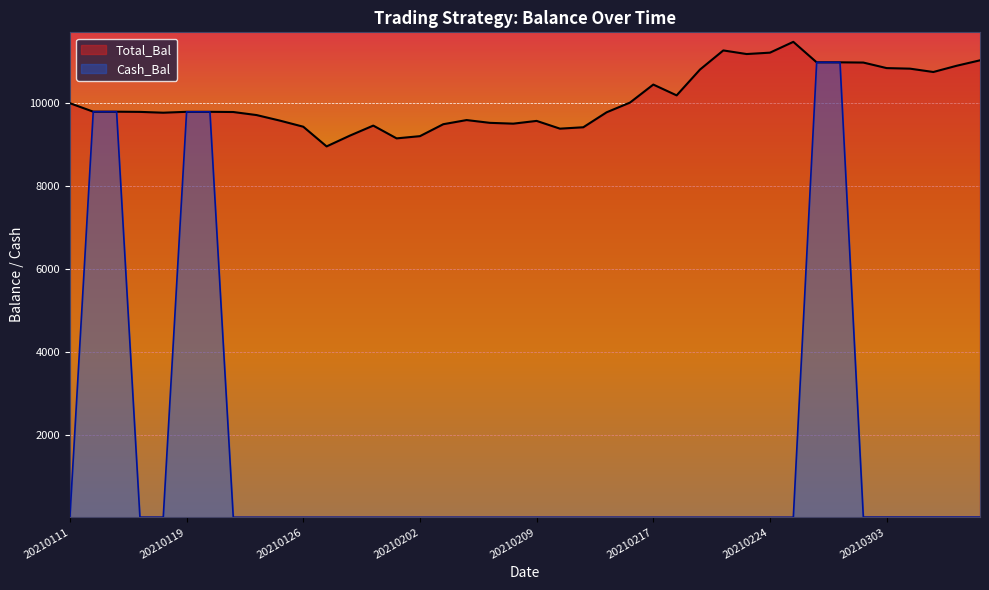

Reading right to left, transcribe all the data shown in this chart.

Total_Bal: 11029.3	10898.3	10747.8	10828.4	10841.8	10975.6	10981.0	10981.0	11475.0	11214.3	11180.8	11267.9	10806.3	10183.9	10444.5	10009.7	9775.8	9414.7	9381.2	9568.1	9501.8	9521.2	9588.2	9488.4	9200.3	9146.7	9454.9	9213.7	8953.1	9428.1	9574.8	9708.8	9782.5	9787.4	9787.4	9765.9	9785.7	9790.6	9790.6	9995.0
Cash_Bal: 11.9	11.9	11.9	11.9	11.9	11.9	10981.0	10981.0	8.6	8.6	8.6	8.6	8.6	8.6	8.6	8.6	8.6	8.6	8.6	8.6	8.6	8.6	8.6	8.6	8.6	8.6	8.6	8.6	8.6	8.6	8.6	8.6	8.6	9787.4	9787.4	10.8	10.8	9790.6	9790.6	13.5